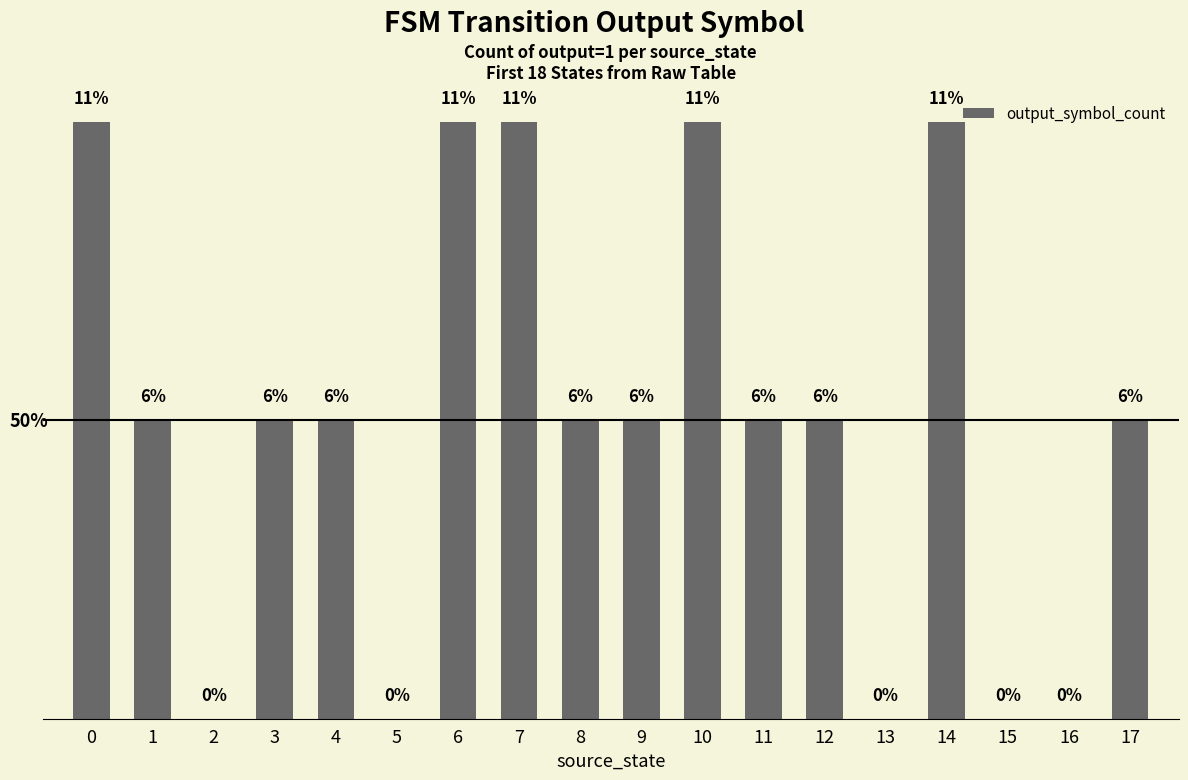

Are the bars horizontal?

No